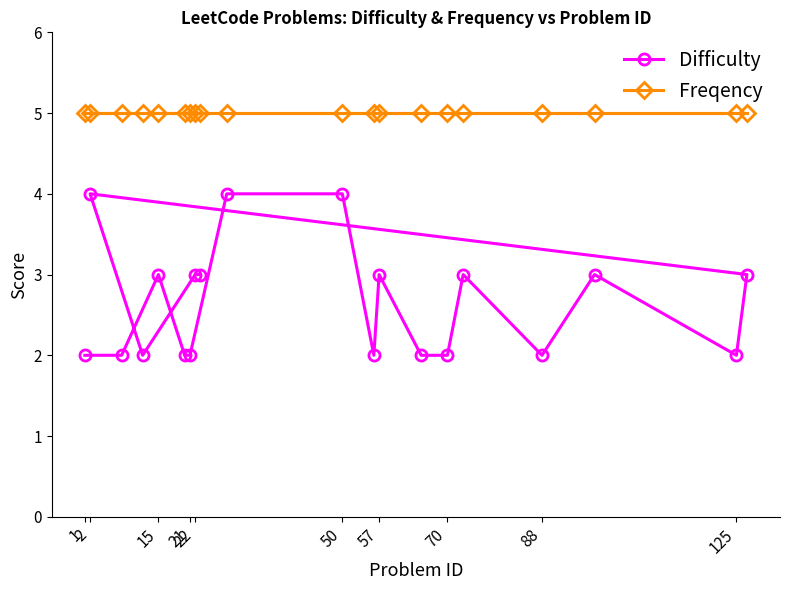

Which series has the largest range (max minus min)?

Difficulty